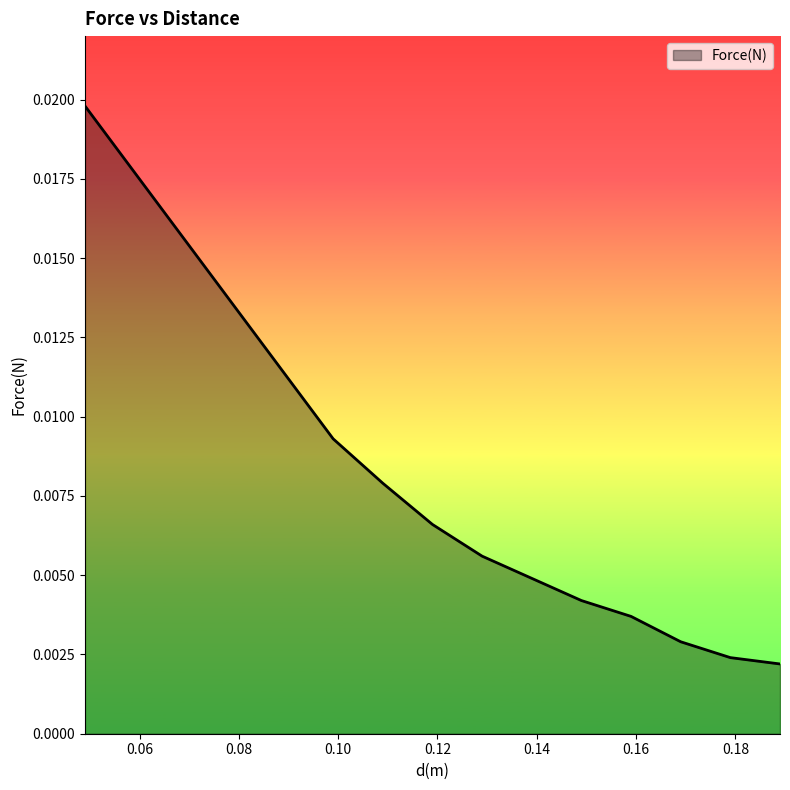

Rank the categories by value from lowest to highest.

0.189, 0.179, 0.169, 0.159, 0.149, 0.139, 0.129, 0.119, 0.109, 0.099, 0.049